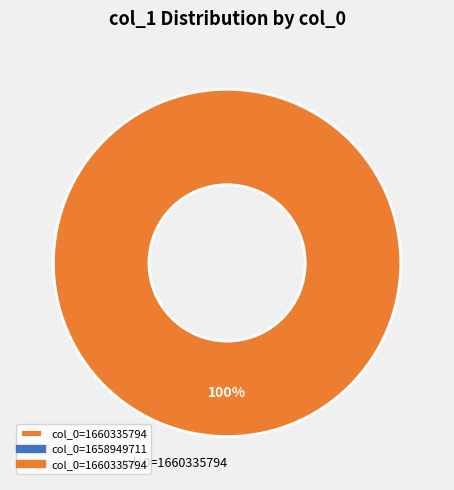

How many slices are in this pie chart?

1